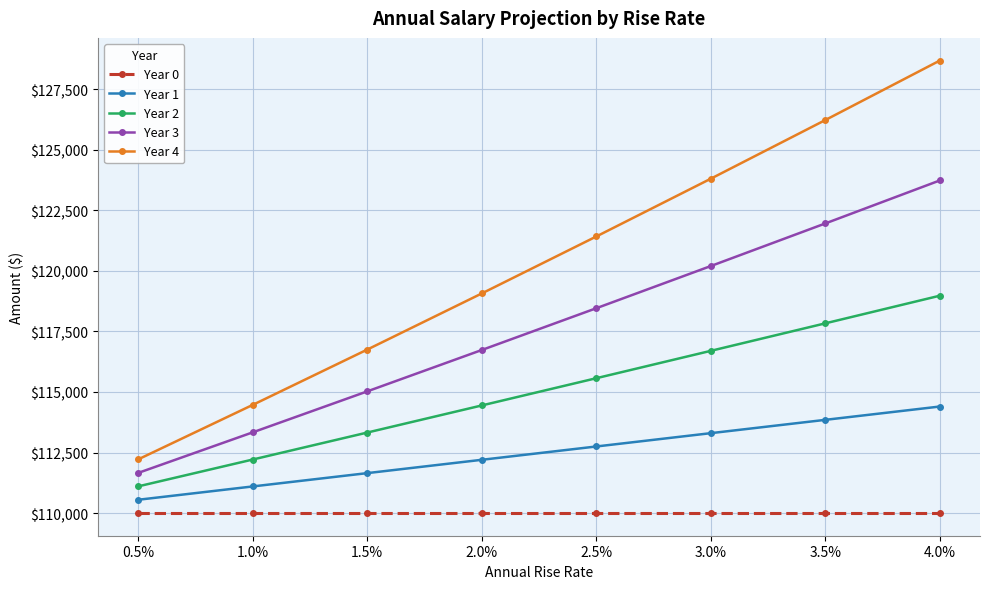

What are all the series names shown in the legend?

Year 0, Year 1, Year 2, Year 3, Year 4